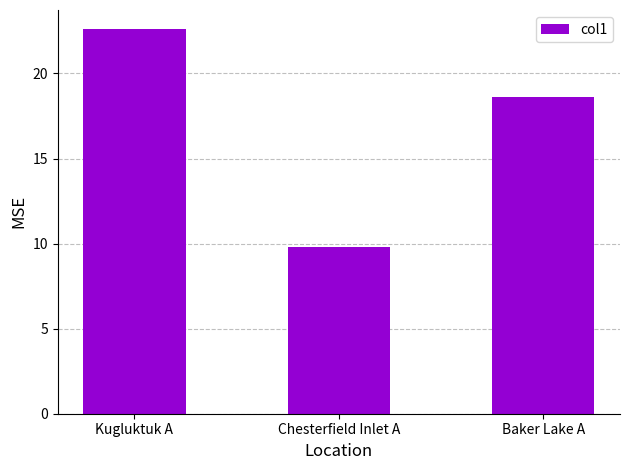

Rank the categories by value from lowest to highest.

Chesterfield Inlet A, Baker Lake A, Kugluktuk A